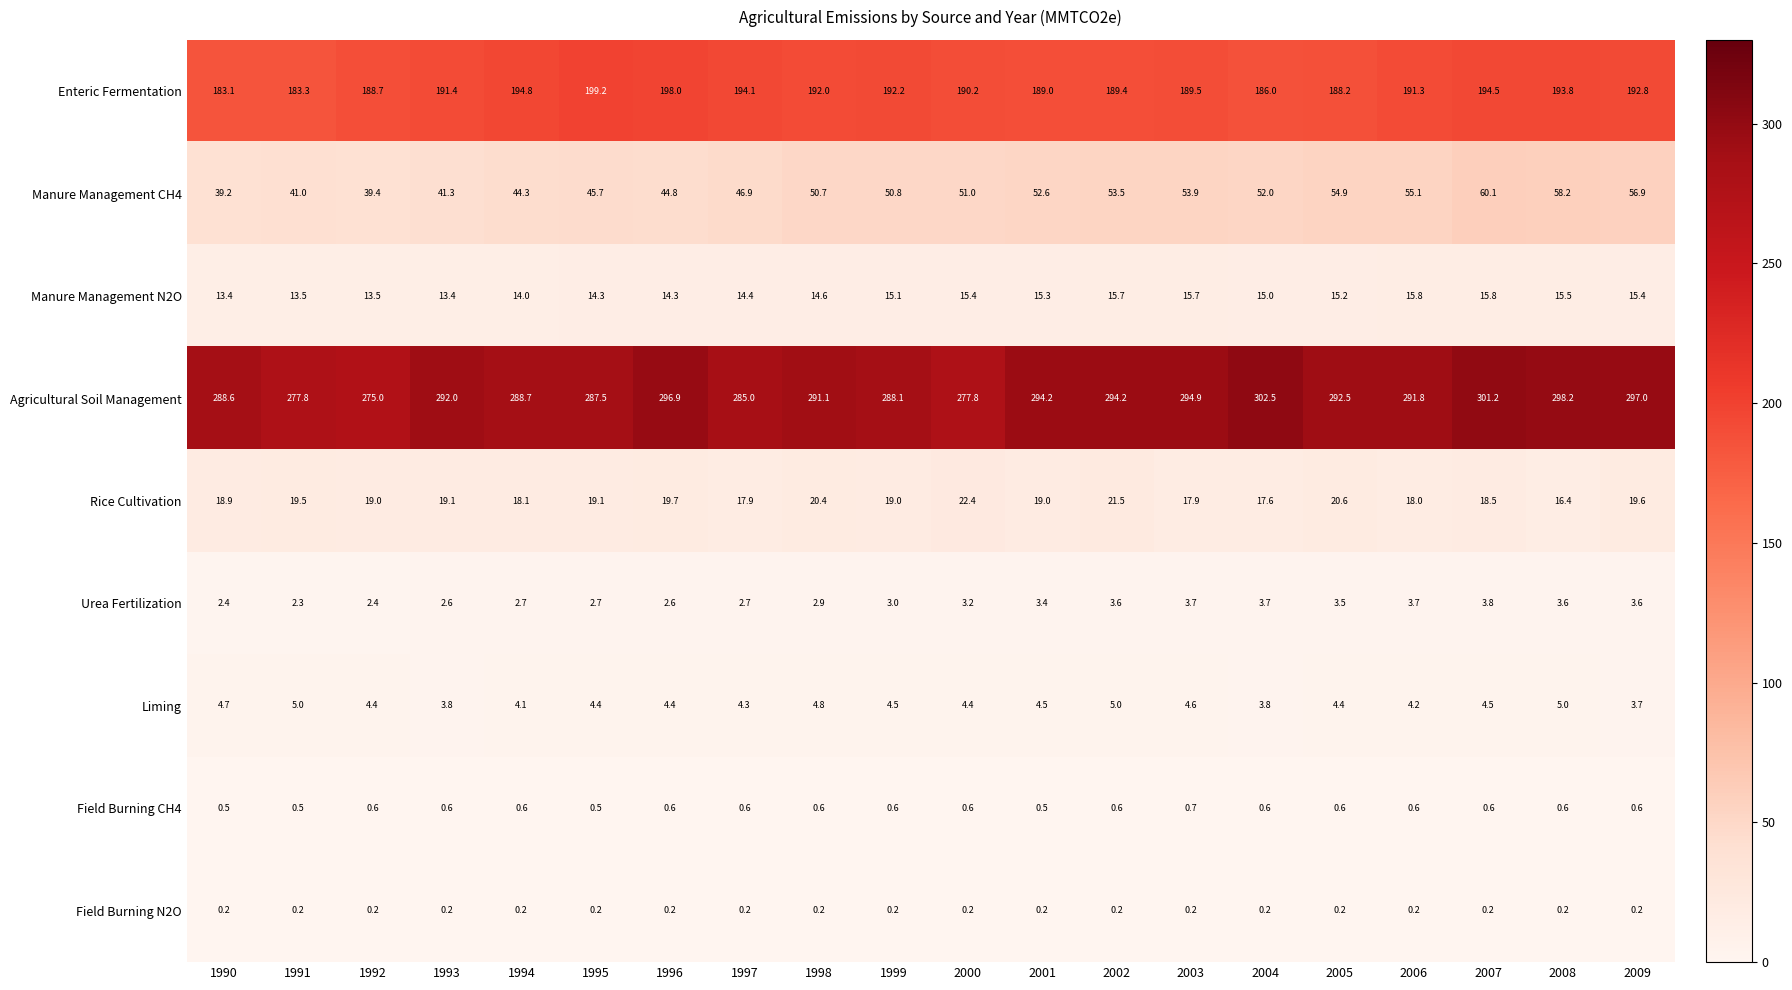

Where is Urea Fertilization nearest to the value 3?

1999